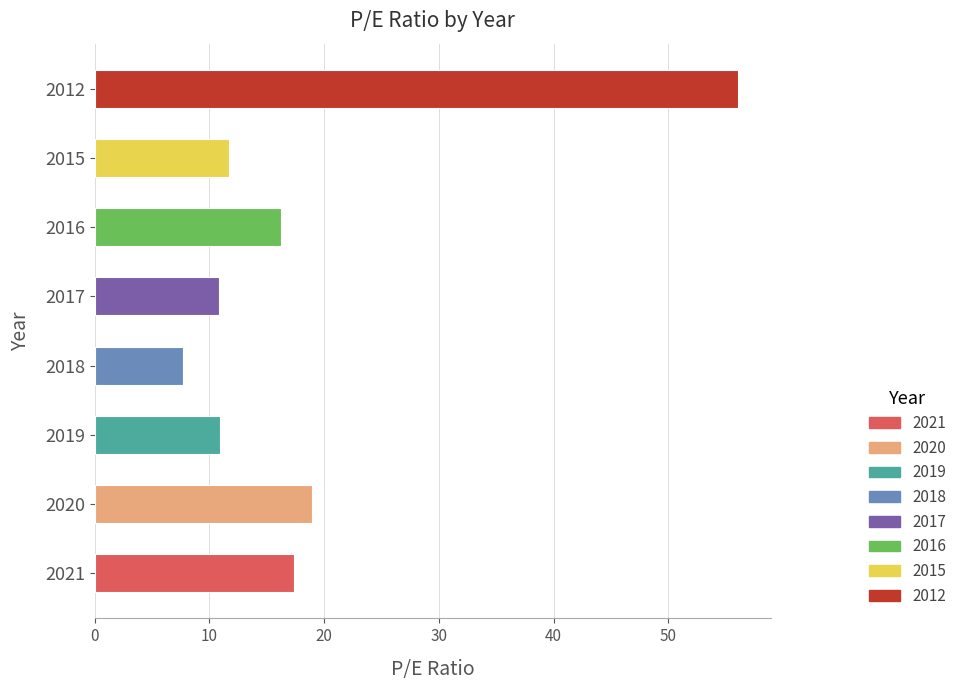

At which label is the value closest to 31?

2020